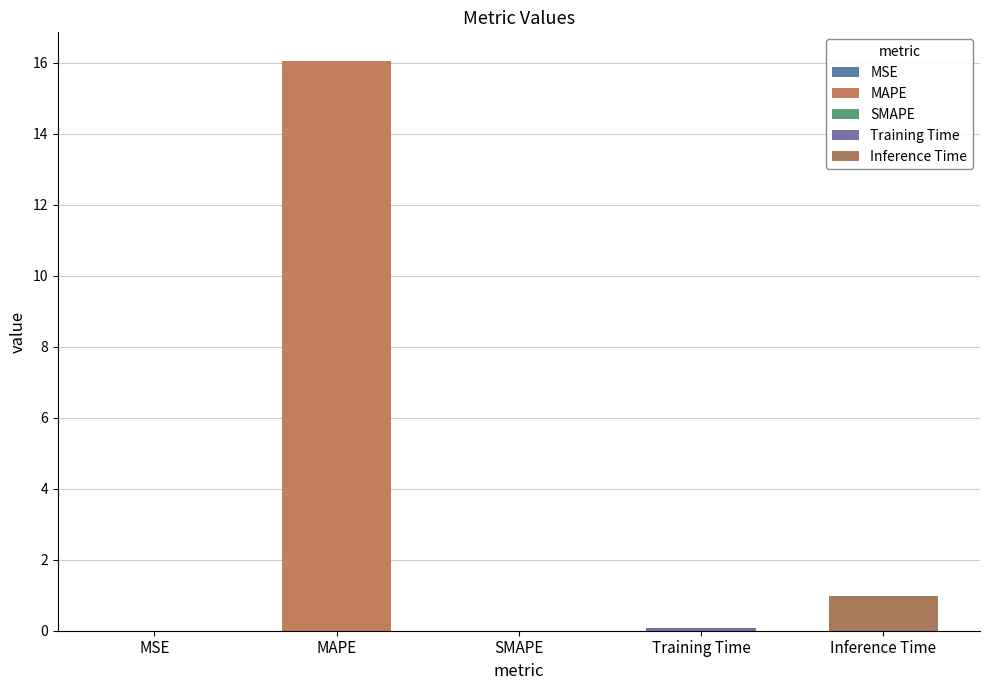

What is the change in value from SMAPE to Training Time?

+0.1